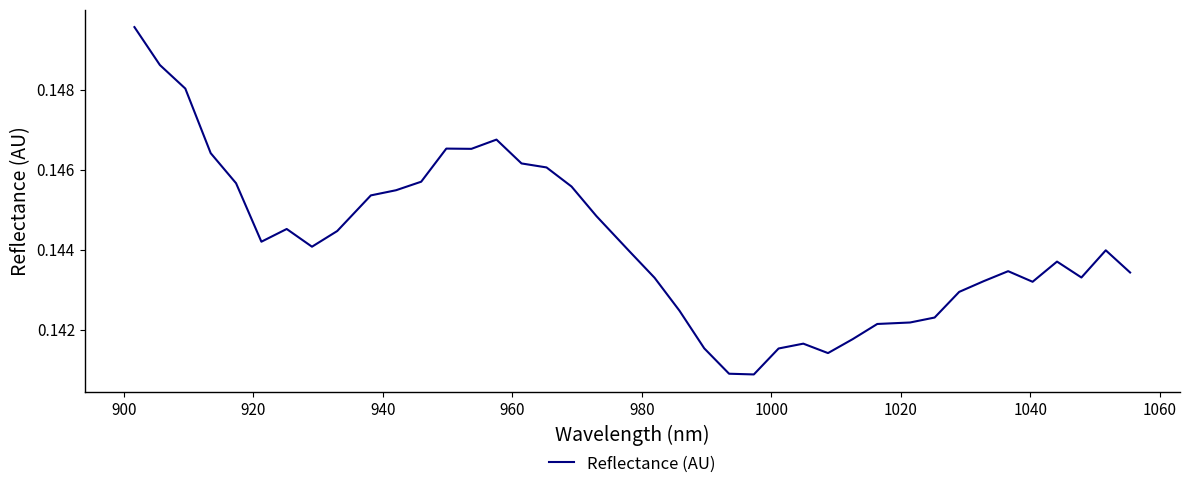

Does the chart display data point markers on the line(s)?

No